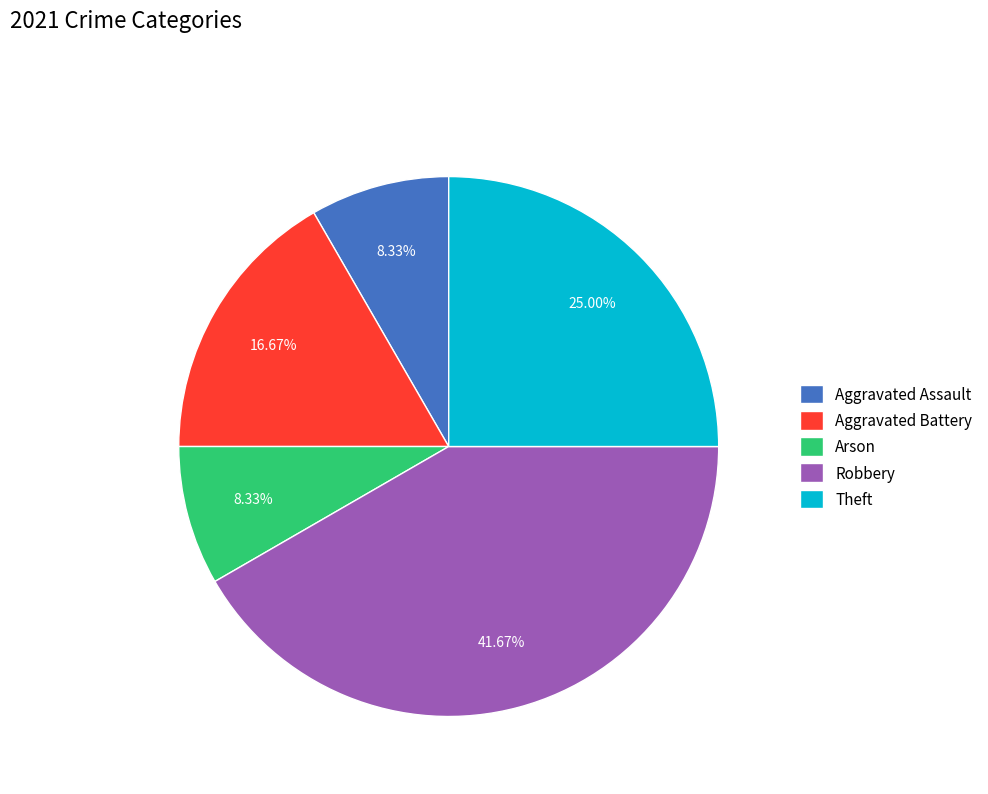

Which category has the biggest portion of the pie?

Robbery